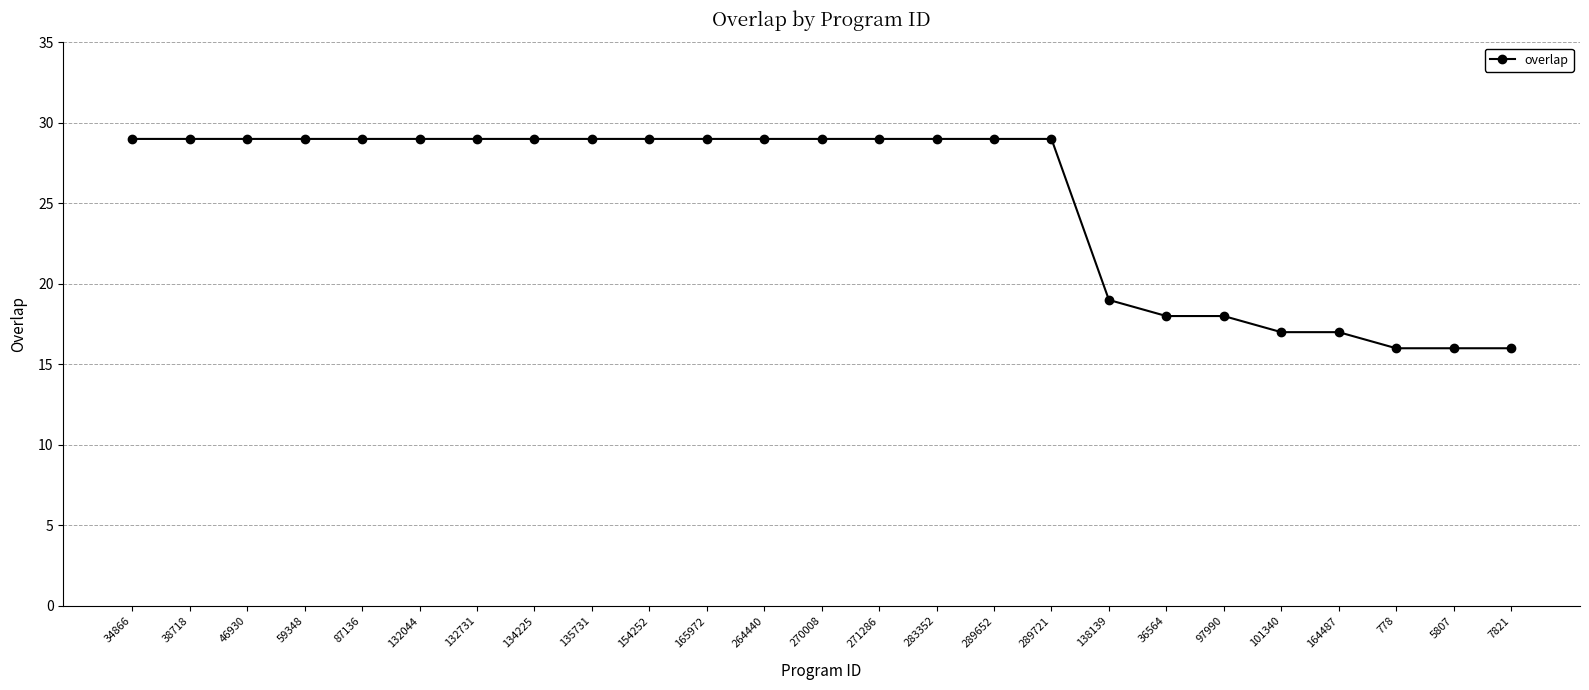

What is the smallest value displayed?

16